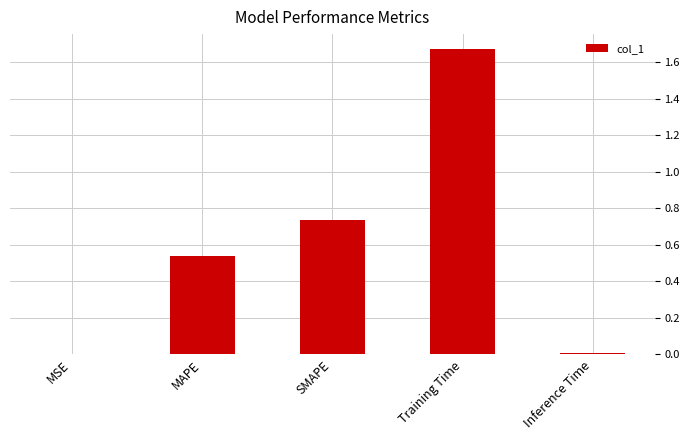

The chart shows a value of 0.0 at MSE. True or false?

True